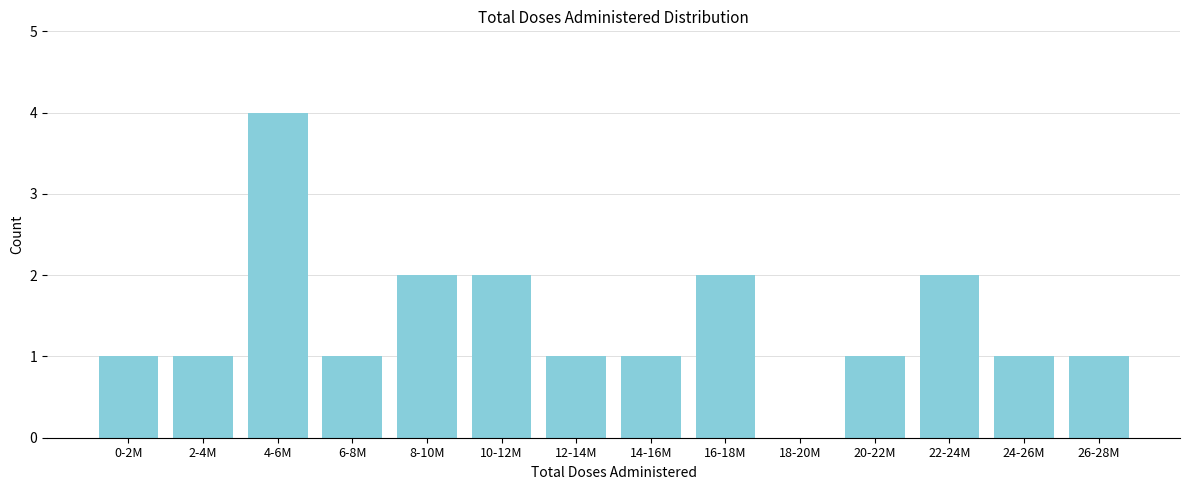

Reading right to left, what are all the values shown in this chart?

26-28M=1	24-26M=1	22-24M=2	20-22M=1	18-20M=0	16-18M=2	14-16M=1	12-14M=1	10-12M=2	8-10M=2	6-8M=1	4-6M=4	2-4M=1	0-2M=1